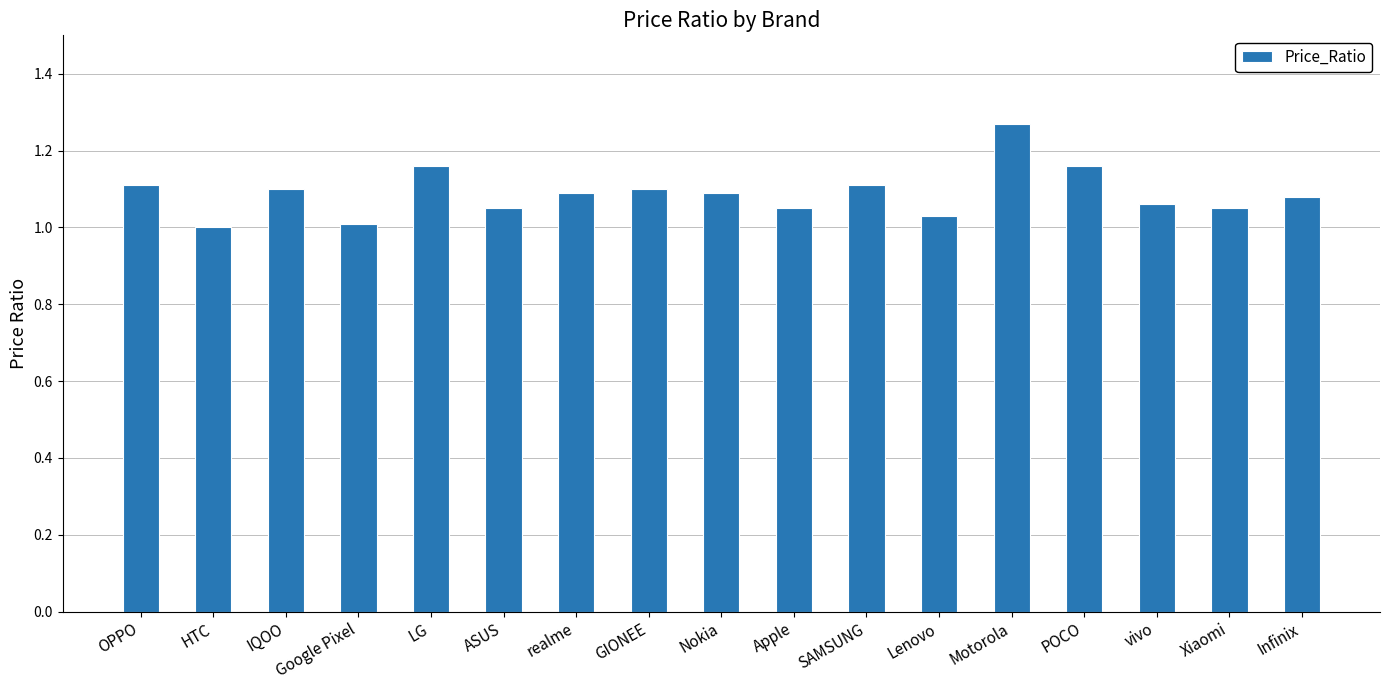

What is the change in value from HTC to GIONEE?

+0.1